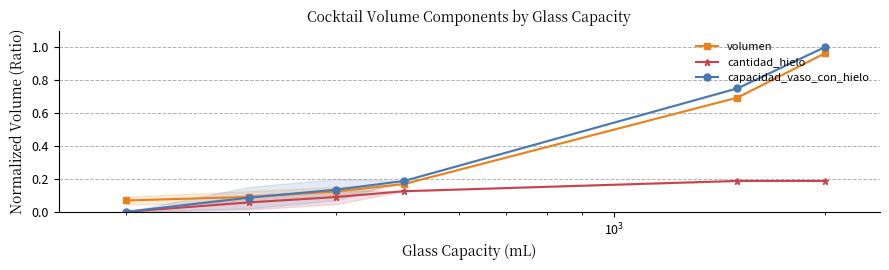

True or false: volumen and cantidad_hielo intersect in this chart.

False